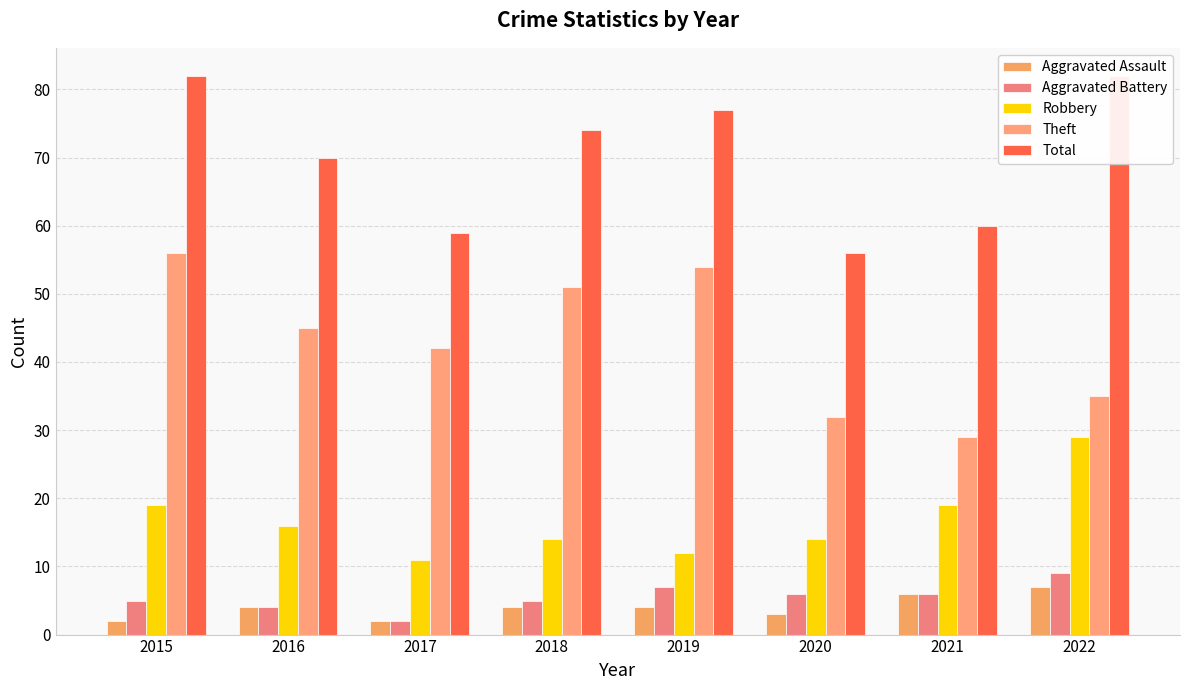

How many values in the Theft series are below 45?

4